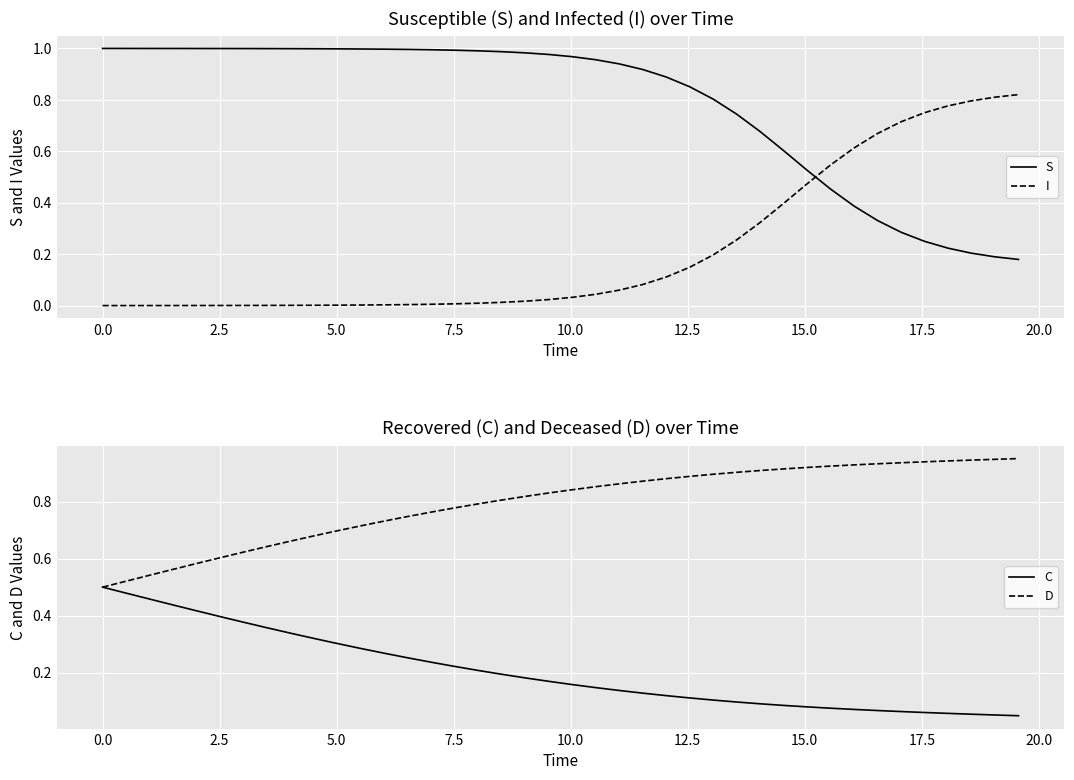

After their last crossing, which series has the higher values: I or S?

I